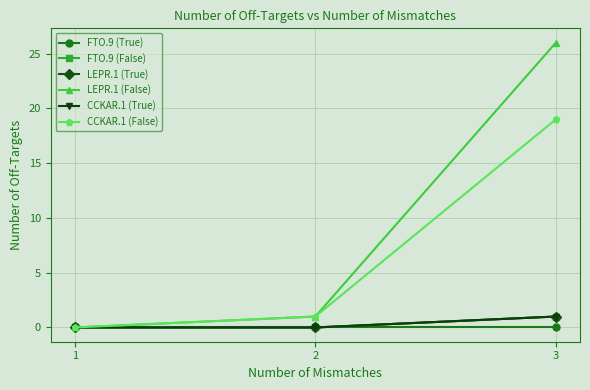

Which has a higher value, 2 or 3?

2